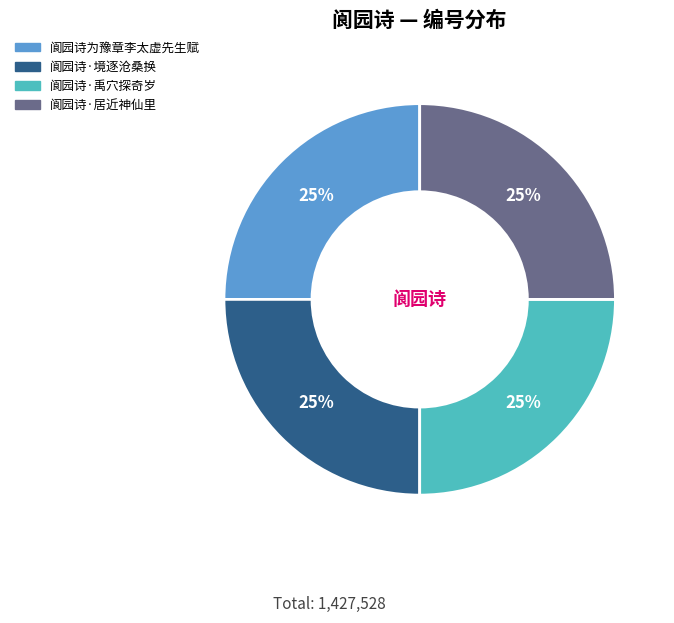

Approximately how many times larger is the value at 阆园诗为豫章李太虚先生赋 compared to 阆园诗·禹穴探奇岁?

1.0